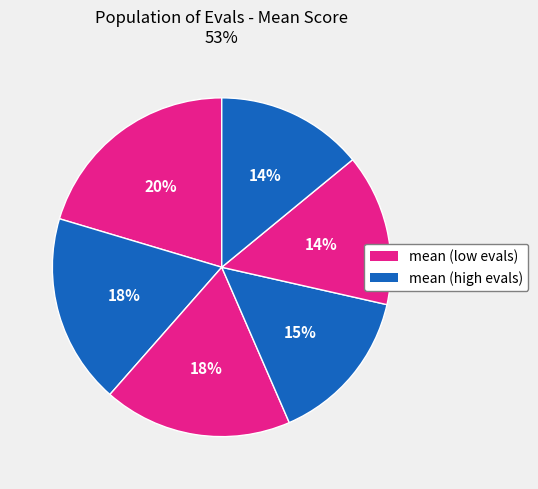

How many slices are in this pie chart?

6